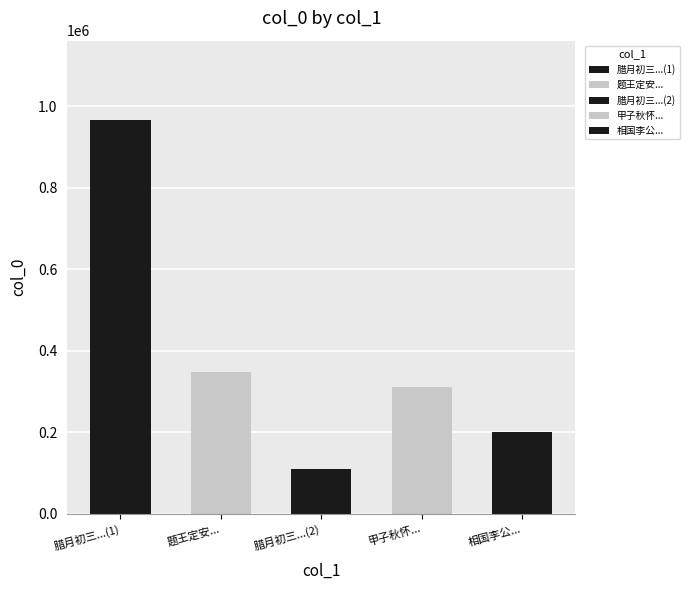

At which category does the chart reach its peak across all series?

腊月初三日虏人攻城以强弩射退获捷